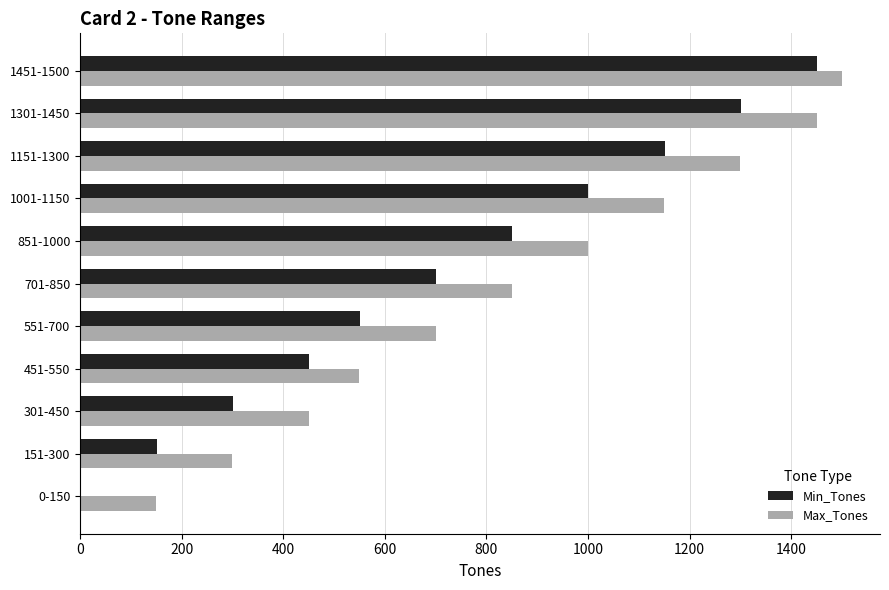

At which label is Min_Tones closest to 725?

701-850